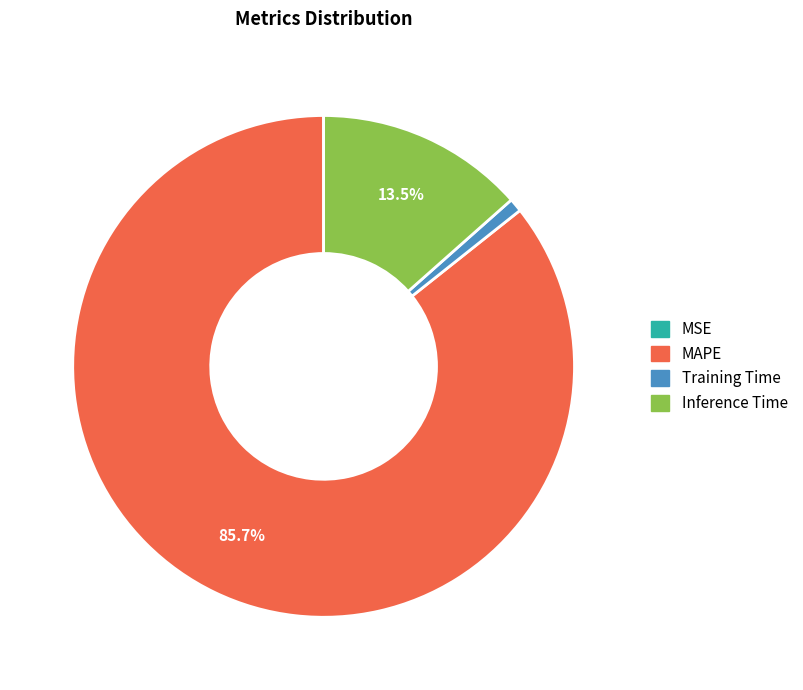

To the nearest percent, what portion does Training Time represent?

1%